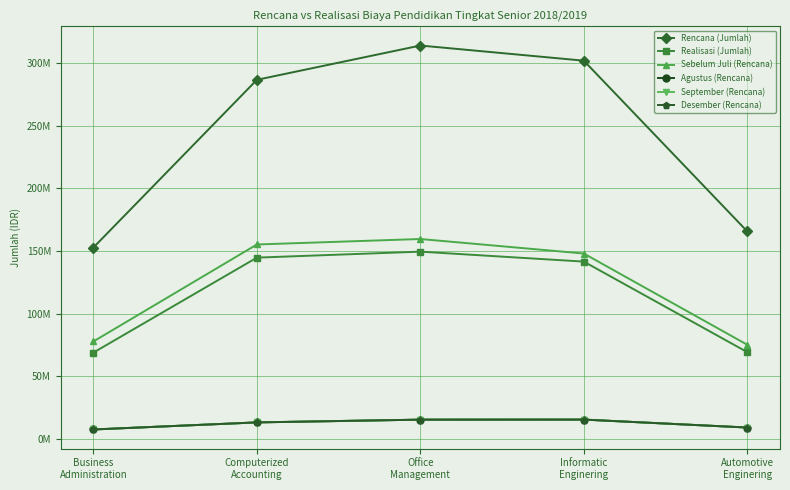

Rank the series by their maximum value, from lowest to highest.

Agustus (Rencana), September (Rencana), Desember (Rencana), Realisasi (Jumlah), Sebelum Juli (Rencana), Rencana (Jumlah)